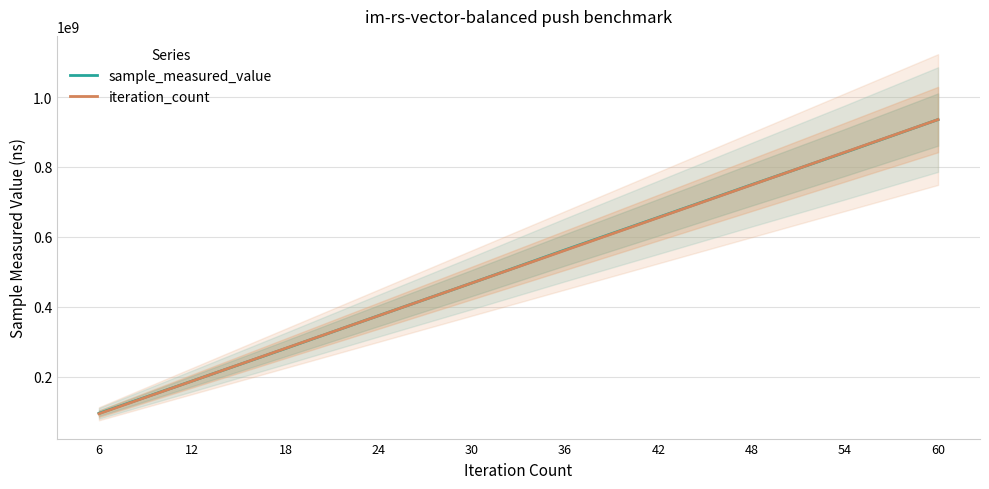

Rank the series by their average value, from highest to lowest.

sample_measured_value, iteration_count